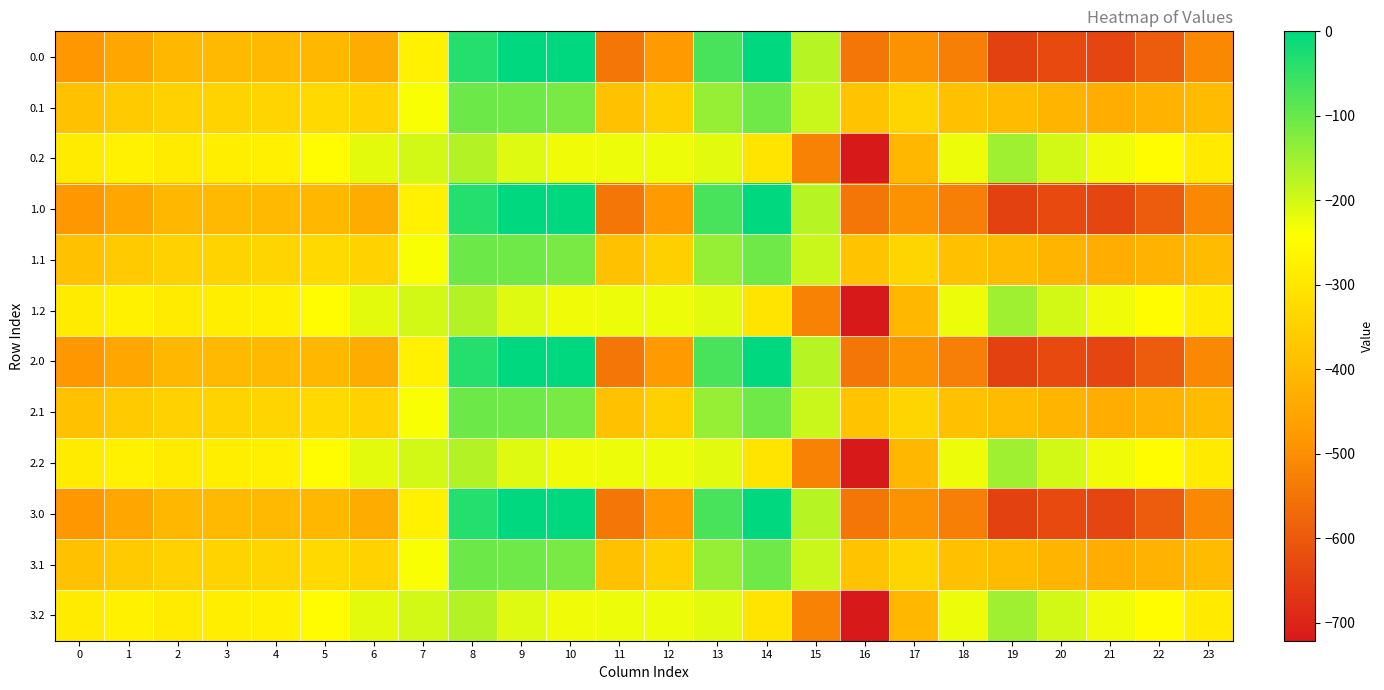

Count the number of categories in the chart.

24